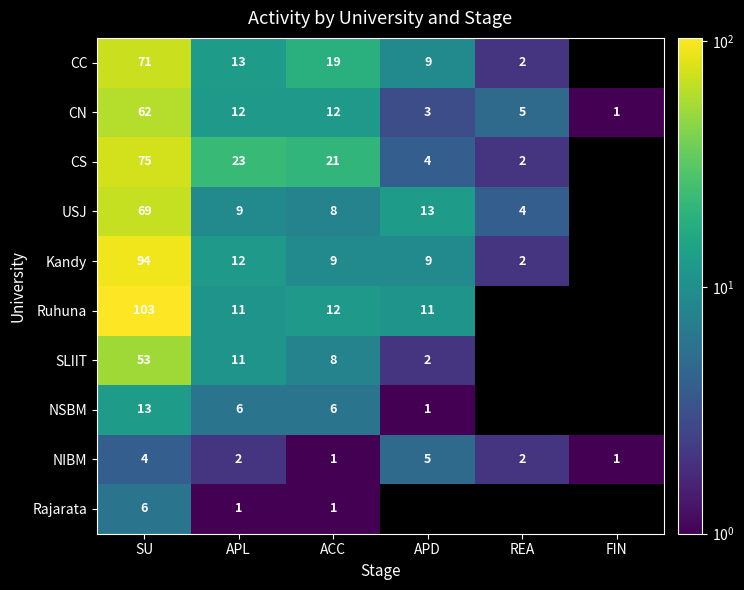

What is the total value across all series at ACC?

97